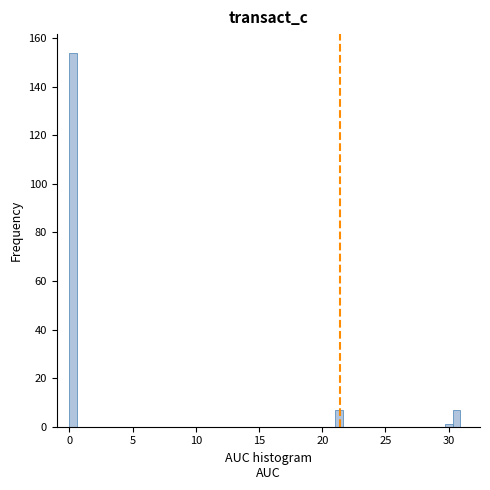

Read against the x-axis, roughly where is the centre of the tallest bar?

0.5